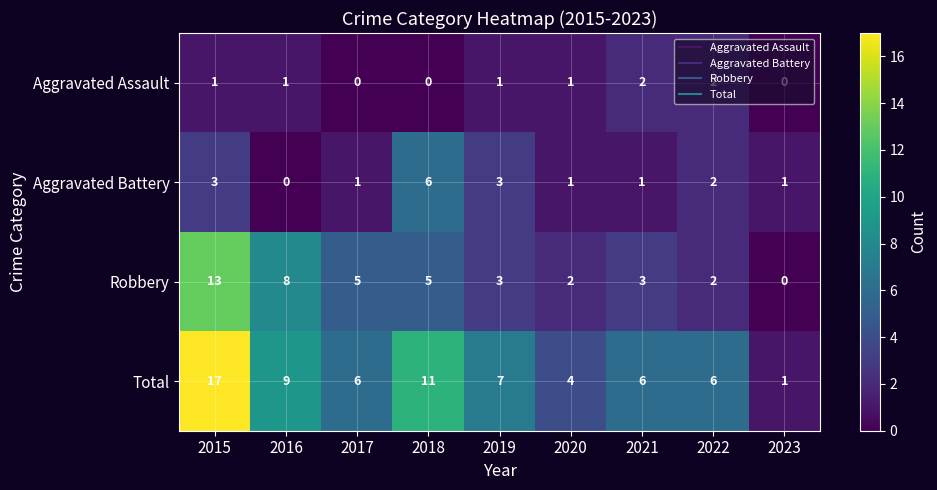

Which series has the largest range (max minus min)?

Total